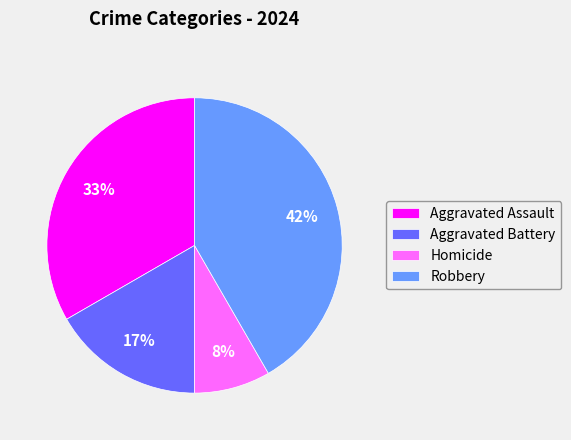

What is the largest slice in the pie chart?

Robbery